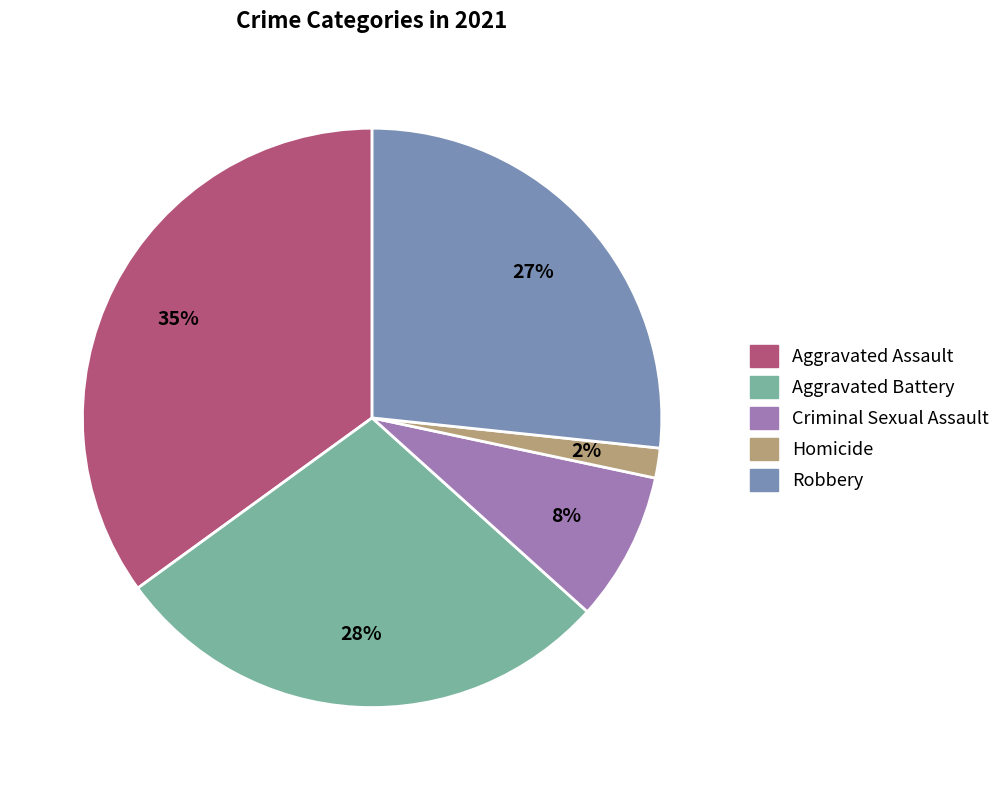

Count the number of slices in the pie.

5